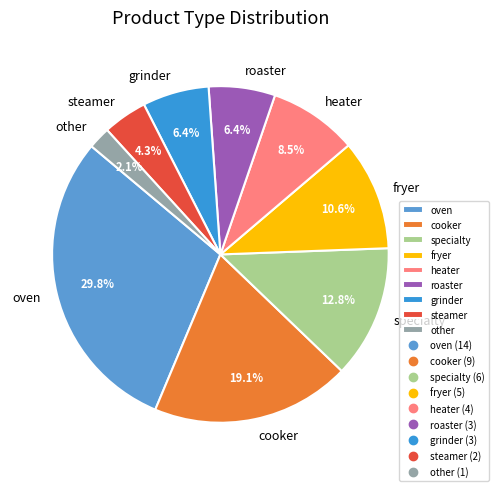

To the nearest percent, what is the difference between the largest and smallest slice percentages?

28%